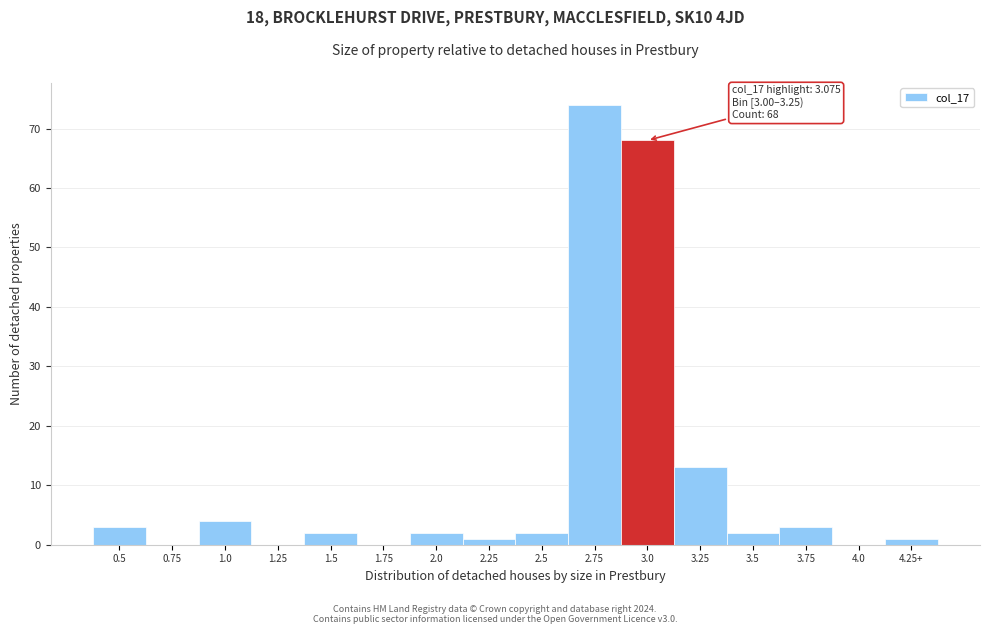

Reading left to right, extract all data points from this chart.

0.5=3	0.75=0	1.0=4	1.25=0	1.5=2	1.75=0	2.0=2	2.25=1	2.5=2	2.75=74	3.0=68	3.25=13	3.5=2	3.75=3	4.0=0	4.25+=1